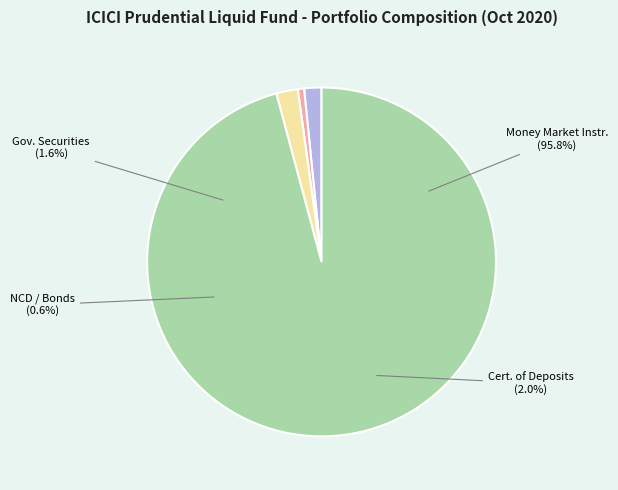

Which slice is the largest?

Money Market Instruments